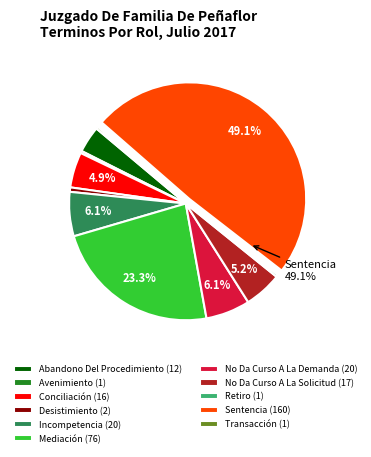

Is it true that No Da Curso A La Demanda is 1% of the pie?

False